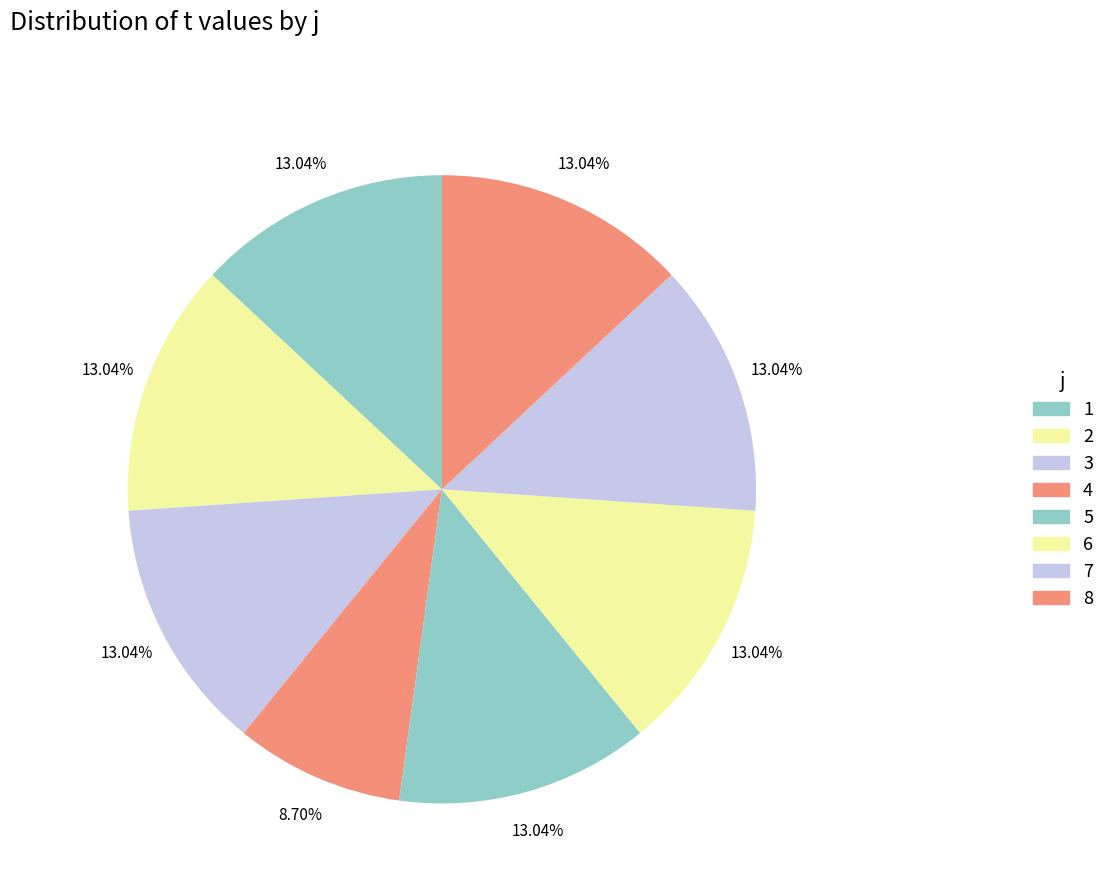

Is 5 the majority of the pie?

No